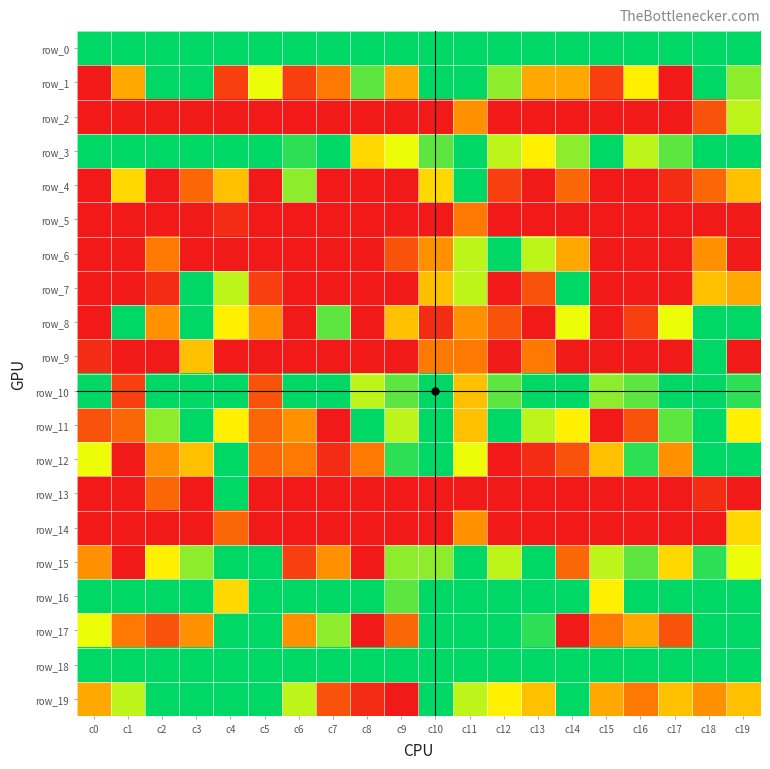

What is the difference between the row_15 values at c19 and c9?

2